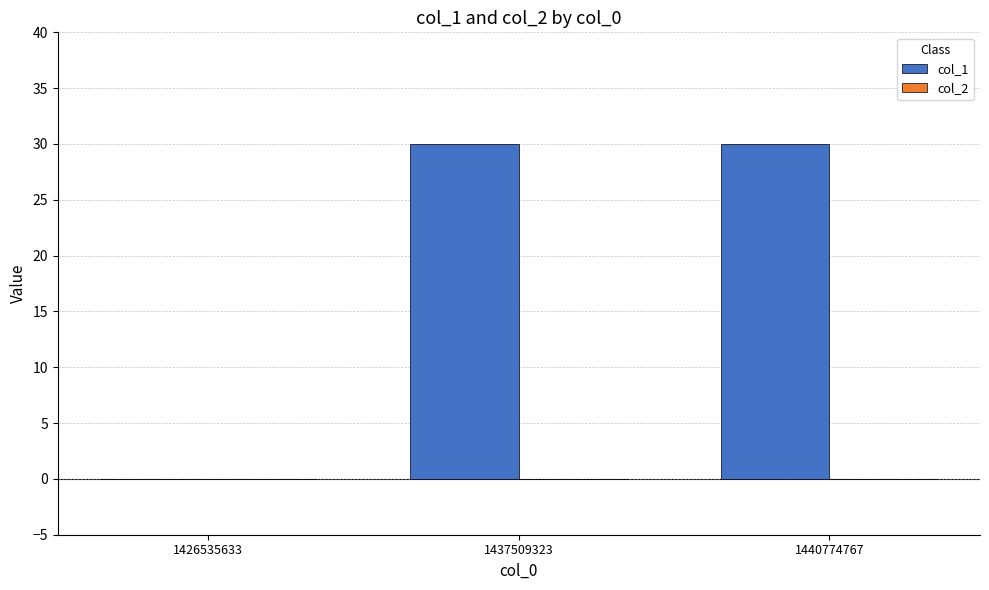

Does the chart contain stacked bars?

No